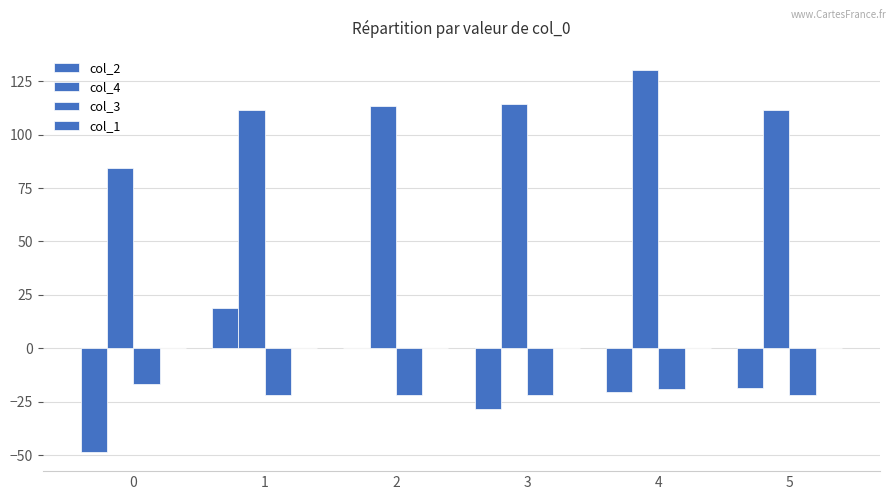

The col_2 series shows 33.2 at 1. True or false?

False